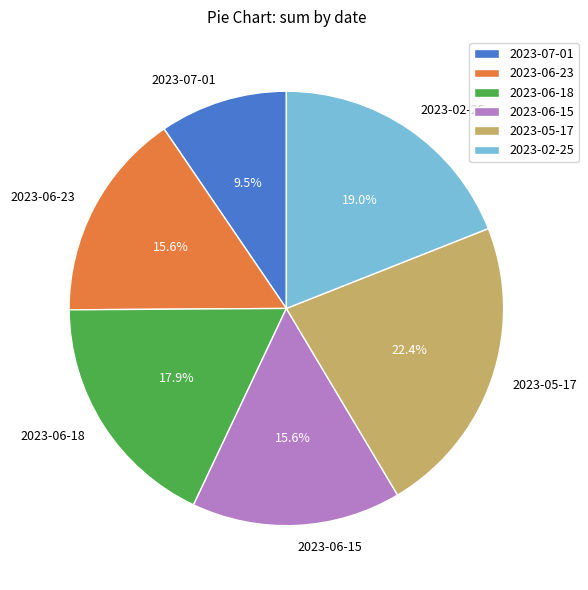

Approximately how many times larger is the value at 2023-05-17 compared to 2023-06-15?

1.4